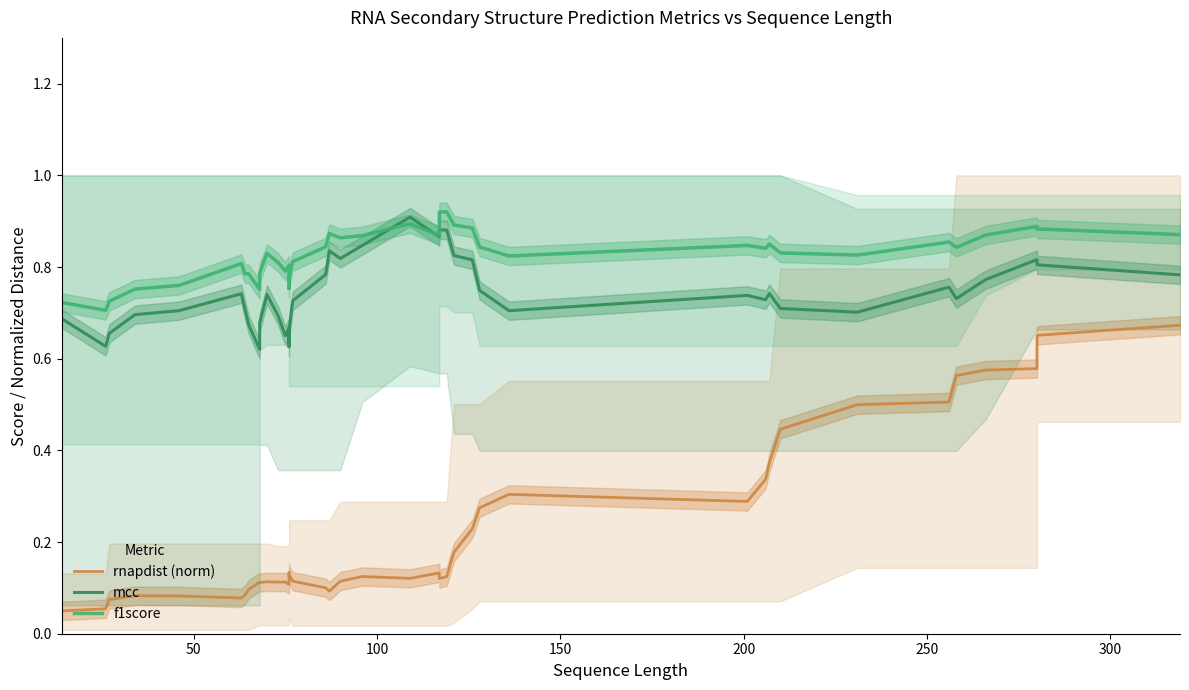

What is the label of the 34th point from the right?

300